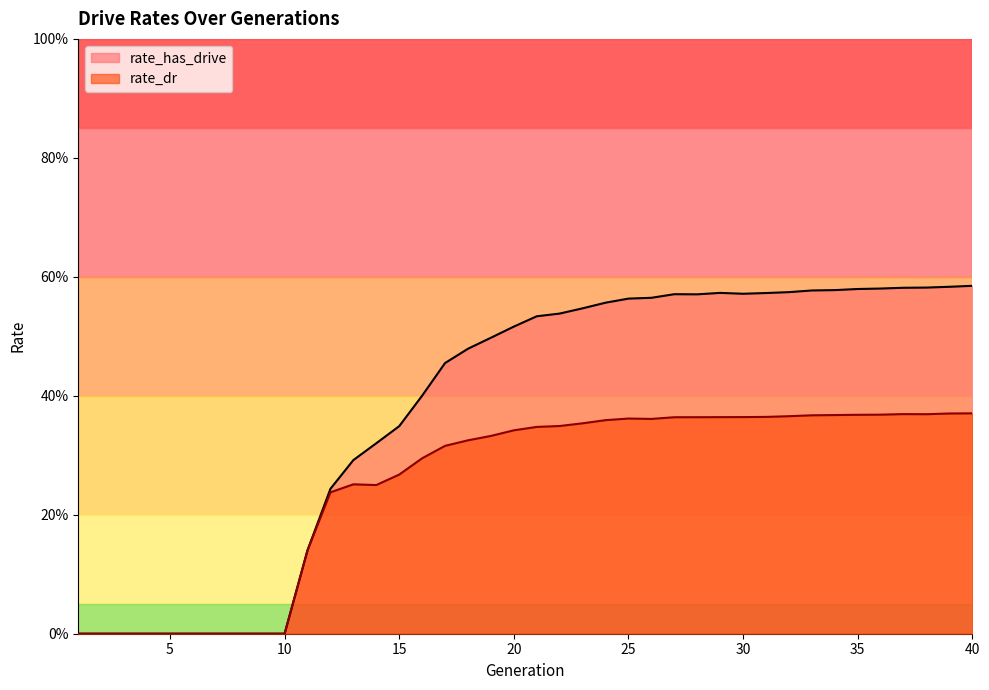

What is the difference between the maximum and minimum values in the rate_has_drive series?

0.6